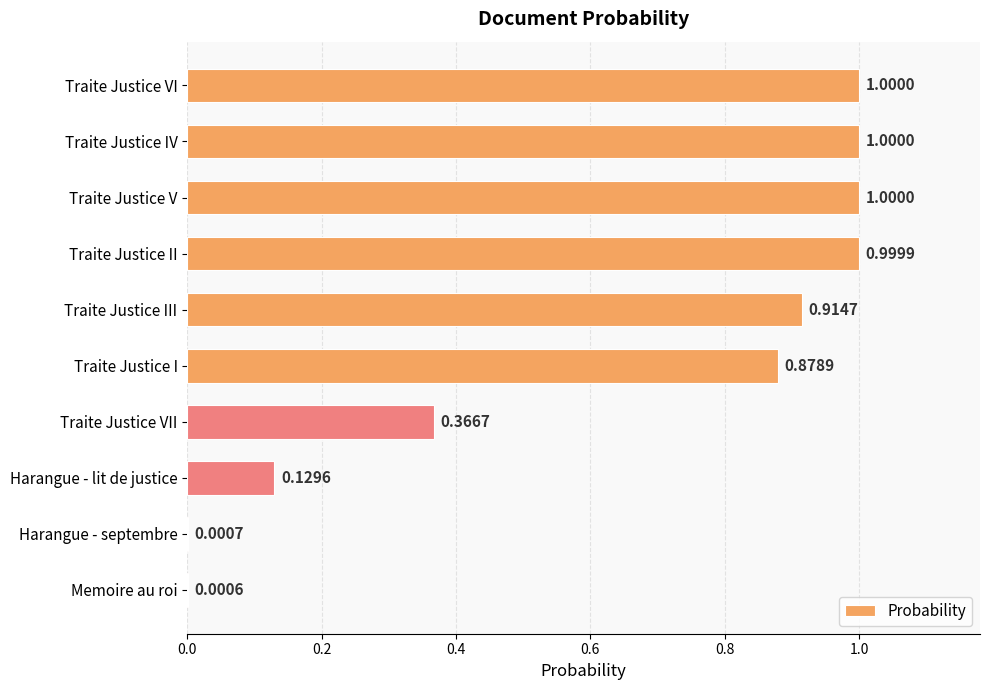

Where is the data nearest to the value 0?

Memoire au roi